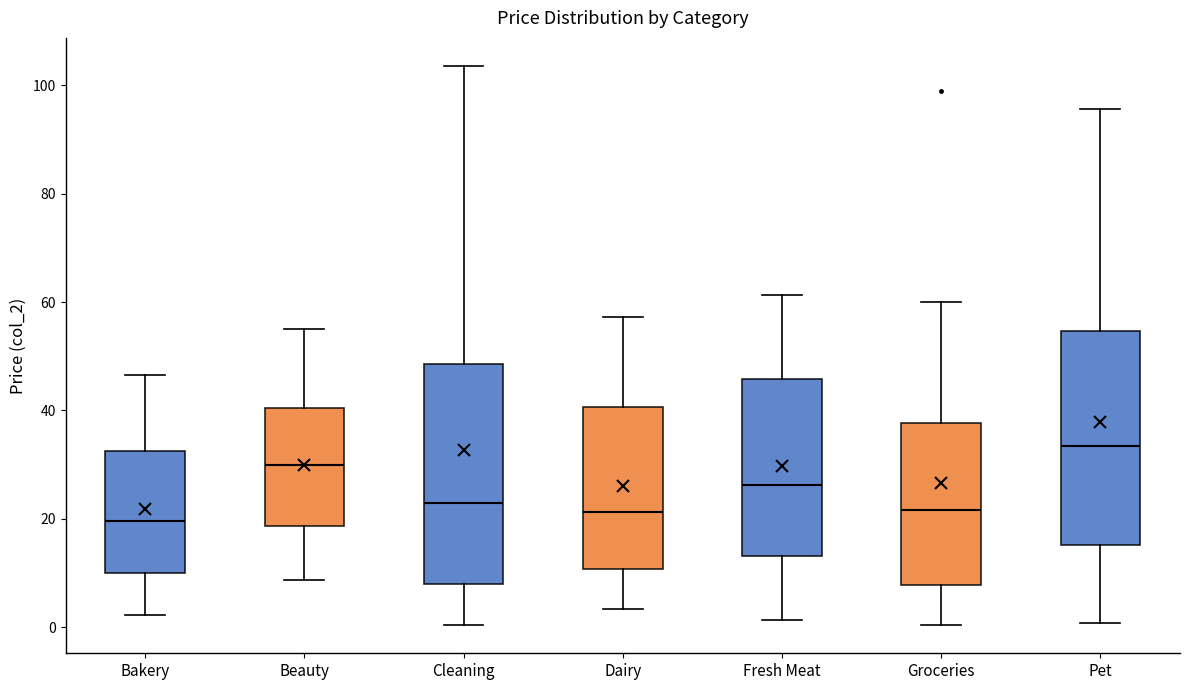

Where does the upper whisker of the box for Dairy end on the y-axis? The values are not printed on the chart, so give them approximately, as read against the axis.

58